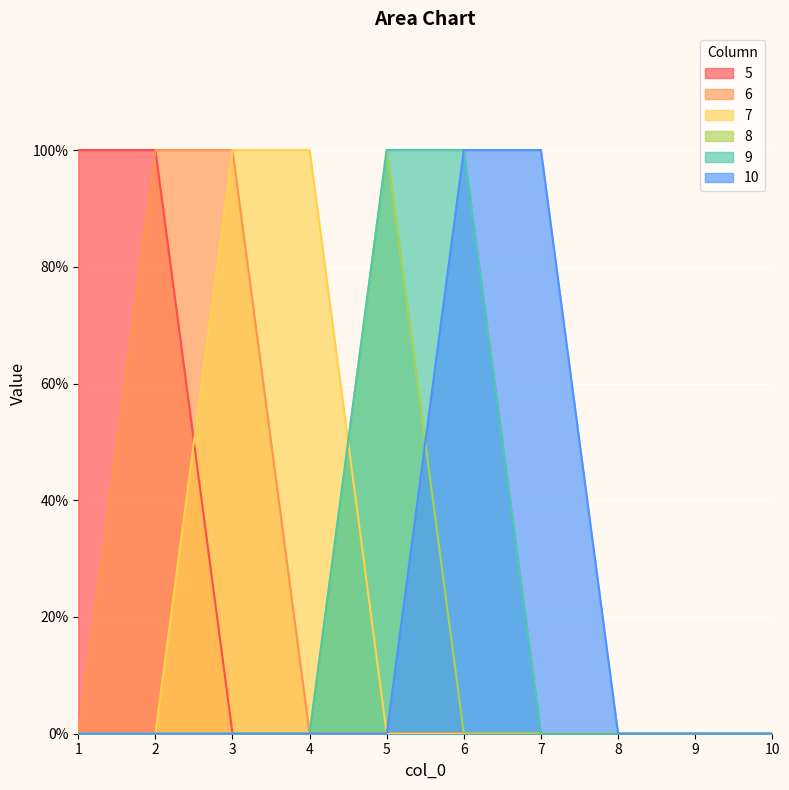

True or false: 10 has a value of 0 at 9.

True